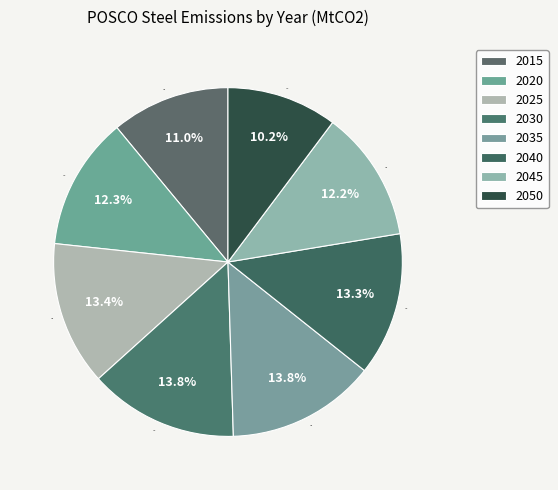

Which slice is the smallest?

2050